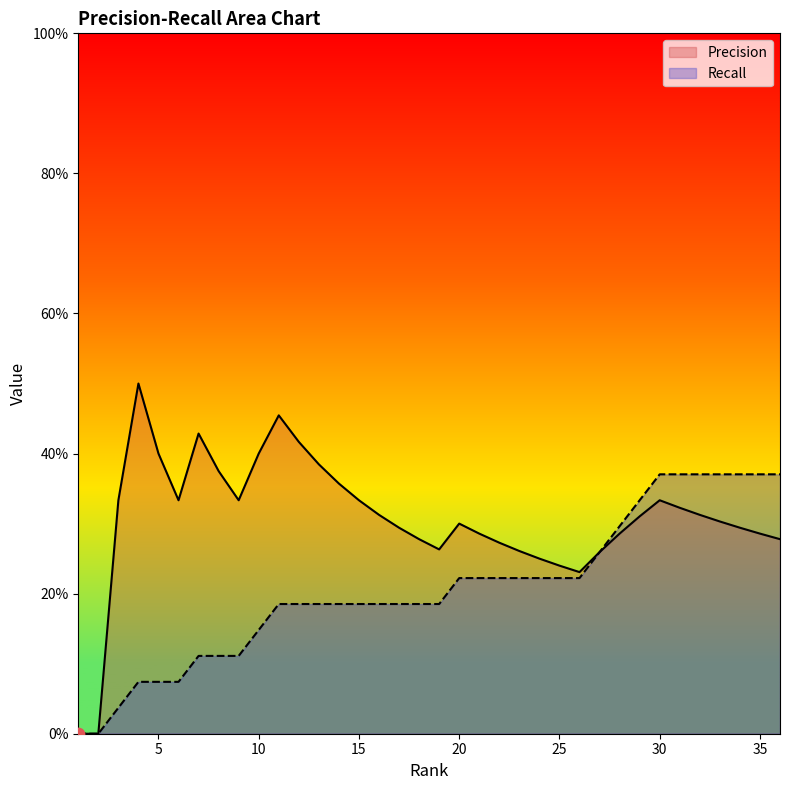

At how many categories does at least one series exceed 0?

34